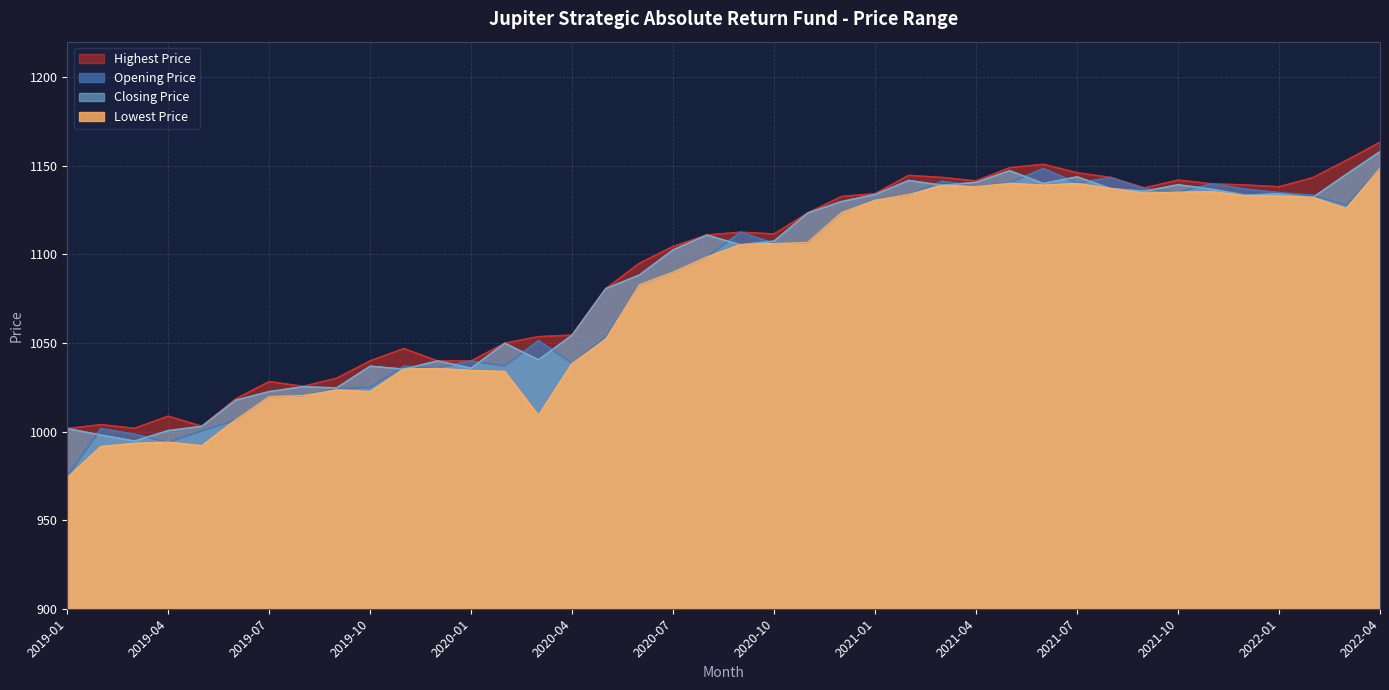

How many lines are shown in the chart?

4